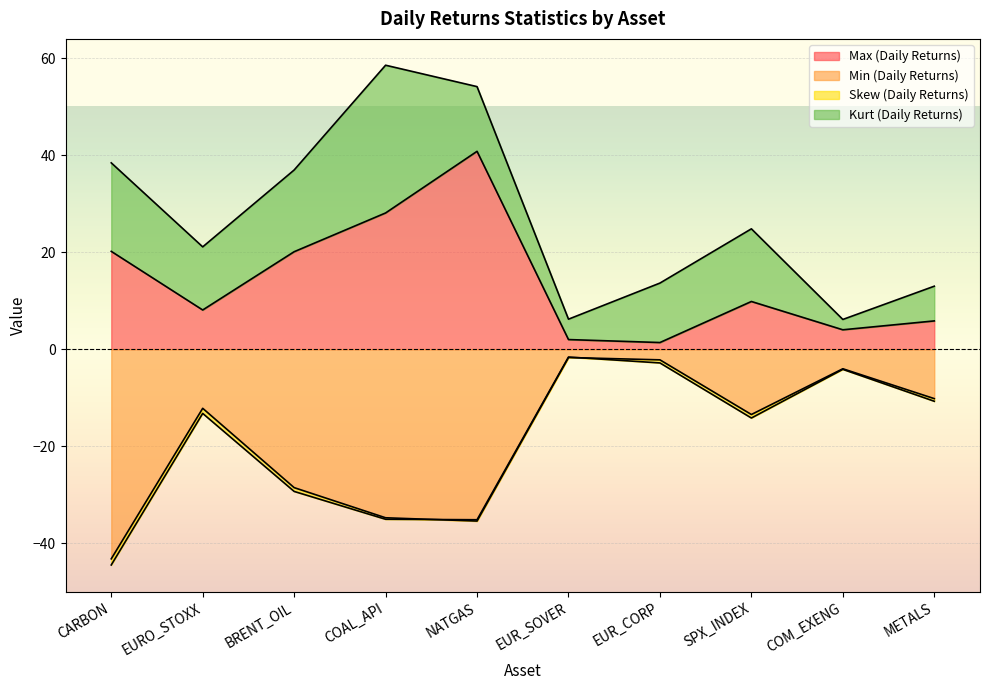

Which series has the widest spread of values?

Min (Daily Returns)